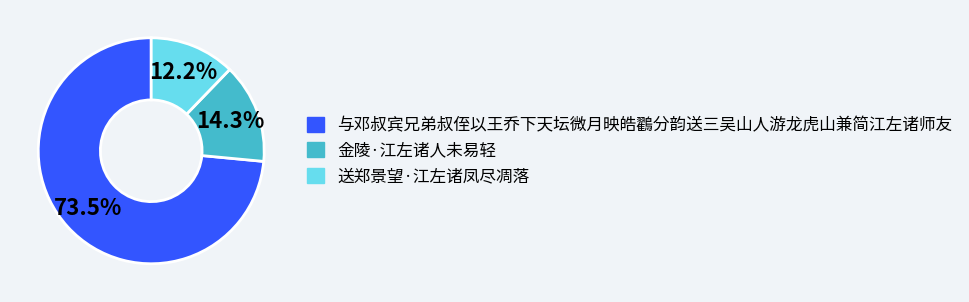

Which category has the biggest portion of the pie?

与邓叔宾兄弟叔侄以王乔下天坛微月映皓鸐分韵送三吴山人游龙虎山兼简江左诸师友